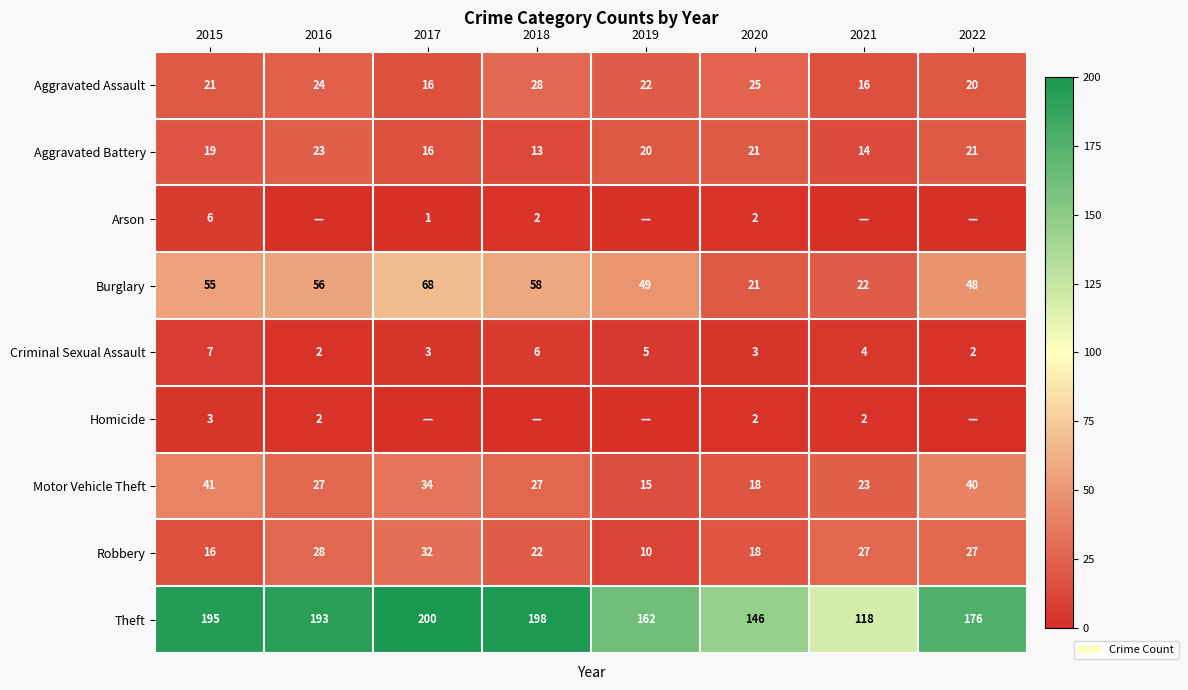

What is the spread (max minus min) of values at 2019?

162